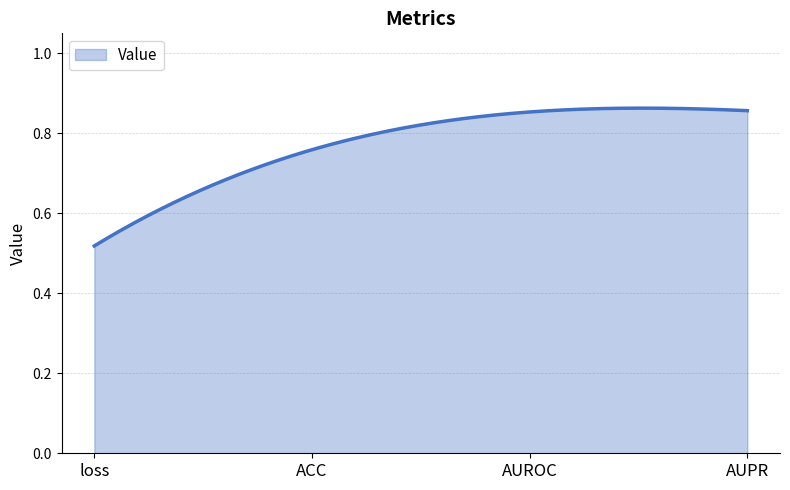

What is the difference between the maximum and minimum values?

0.3